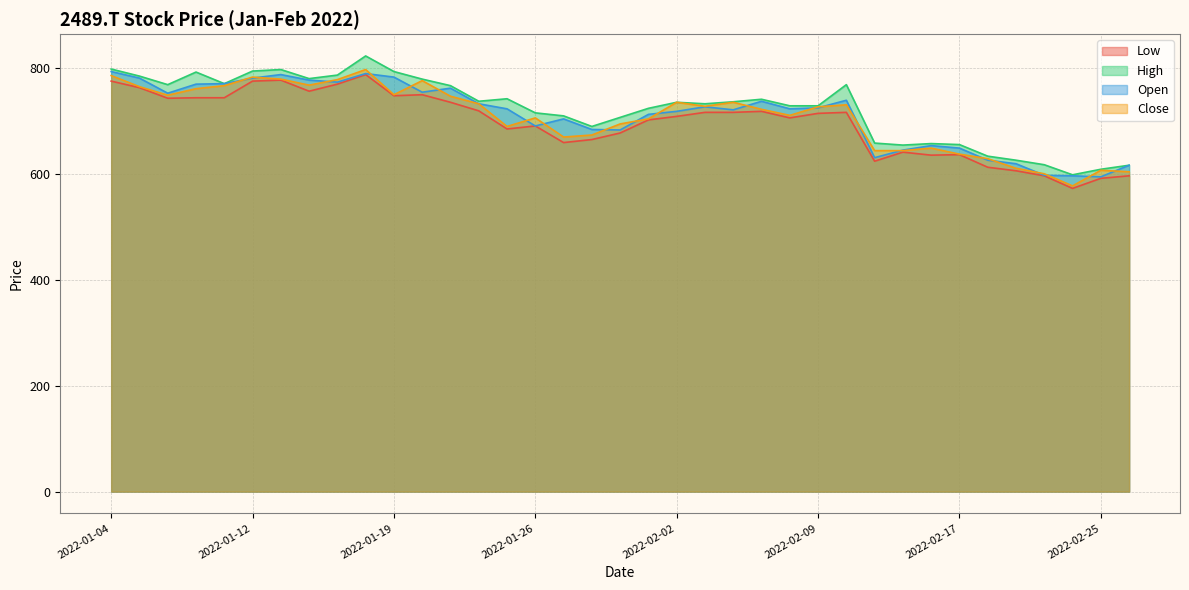

What is the average value of the Close series?

706.3